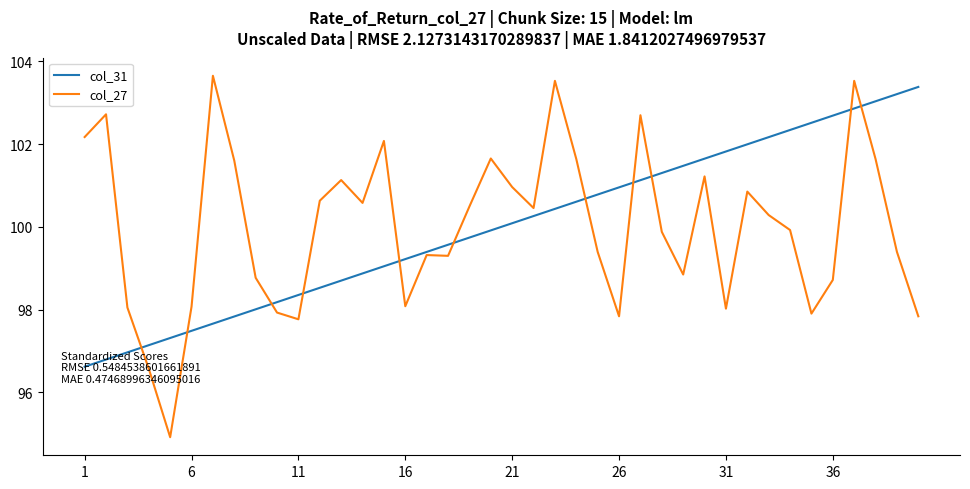

What is the smallest value displayed?

94.9